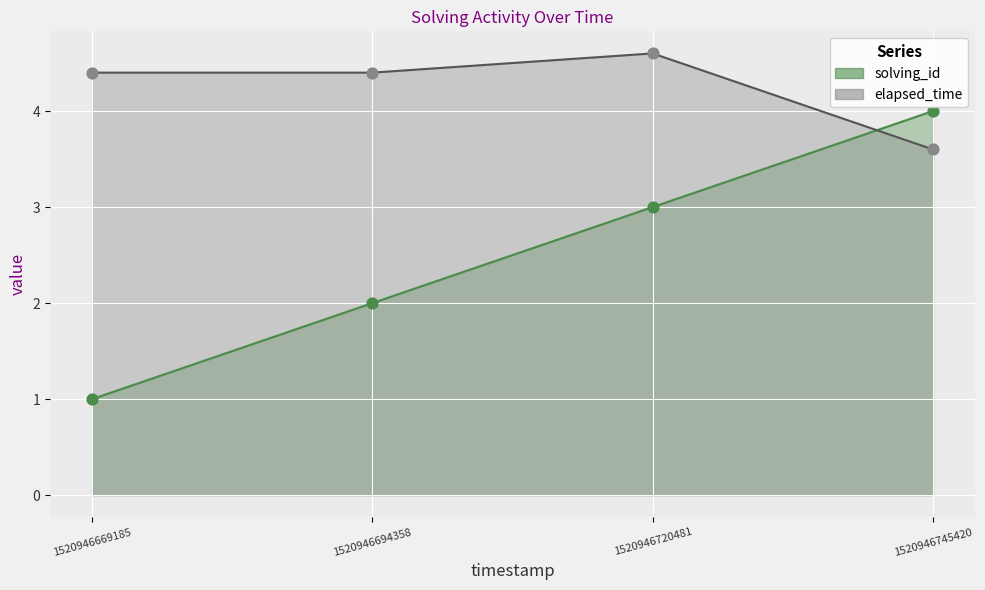

Which series contains the lowest Y value?

solving_id